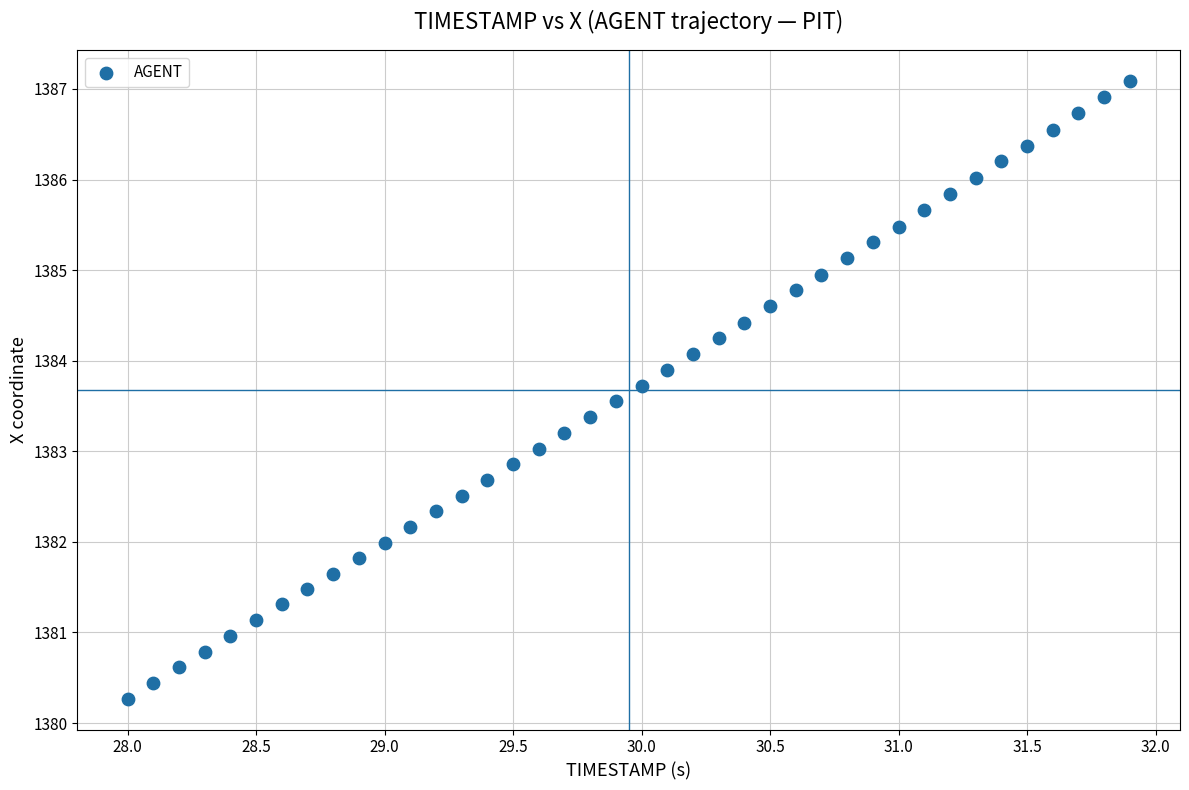

What is the range of X values (max minus min)?

3.9